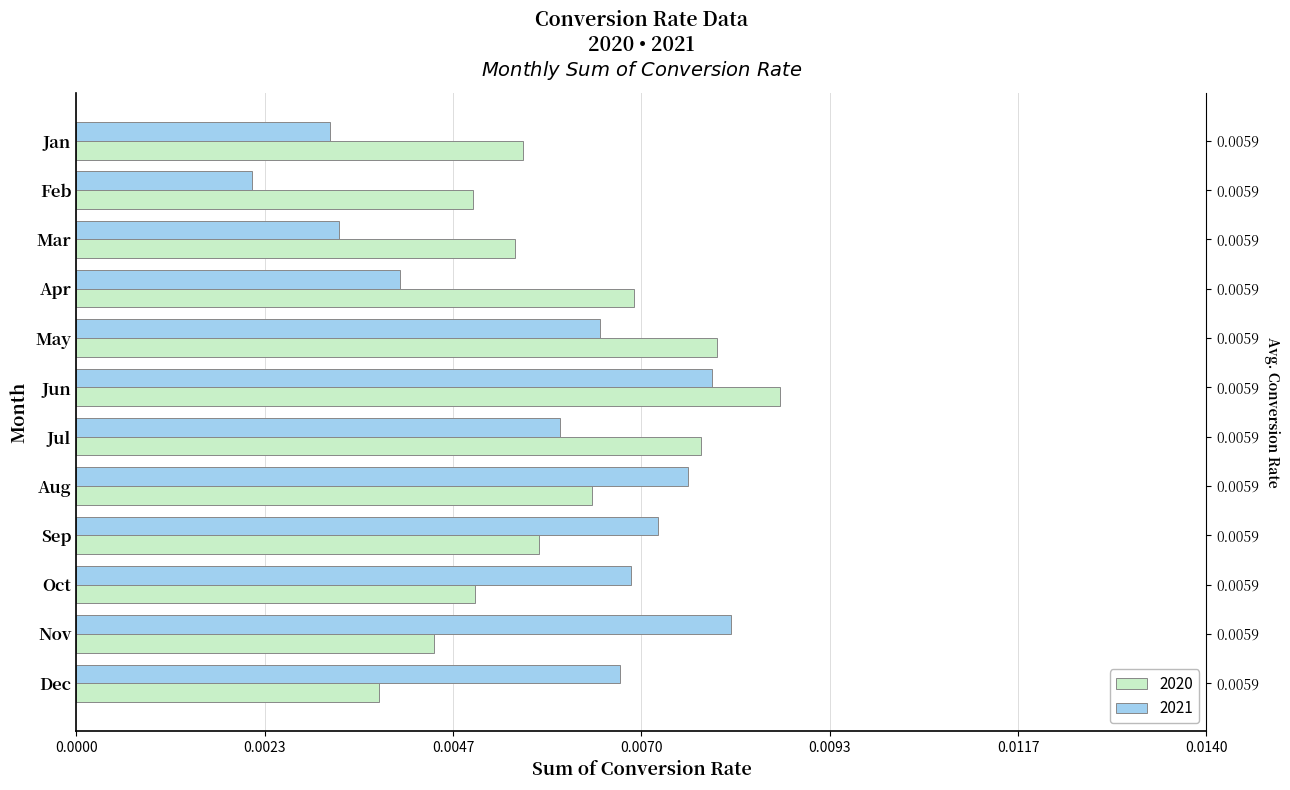

The value of 2021 at Jul is 0.0. True or false?

True